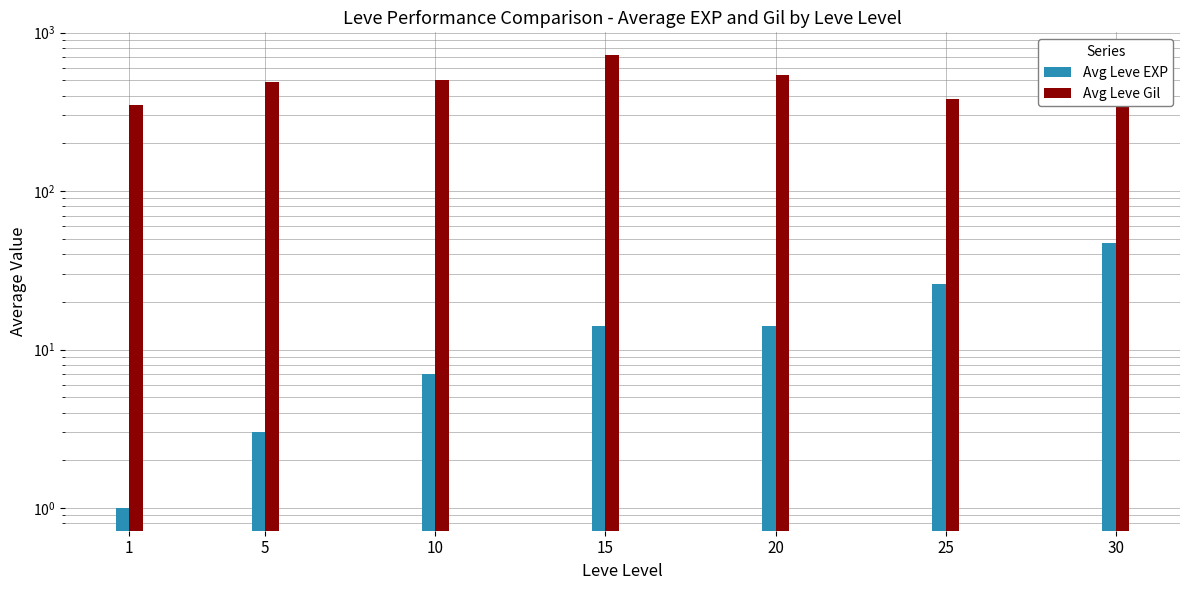

Reading left to right, what are all the values shown in this chart?

Avg Leve EXP: 1	3	7	14	14	26	47
Avg Leve Gil: 349	490	505	722	541	379	383